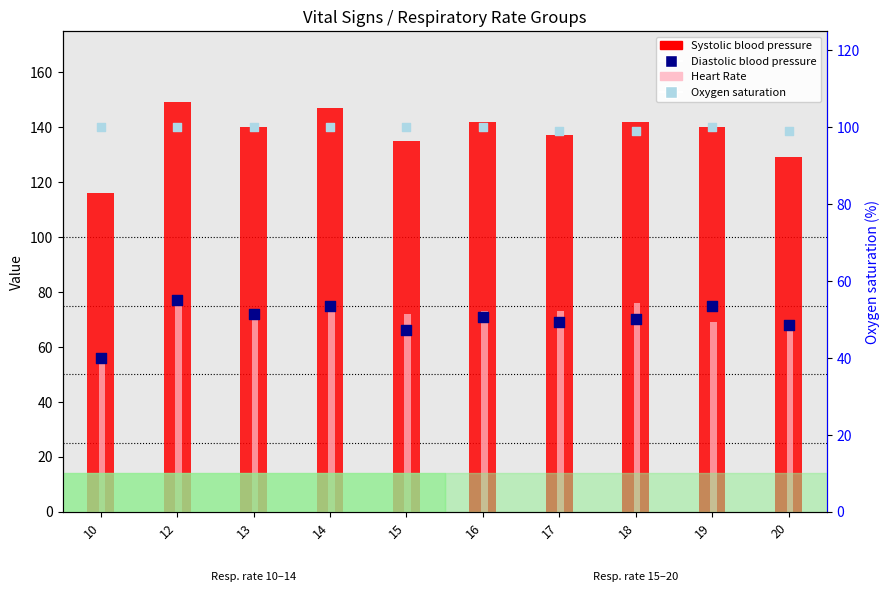

Which series has the largest total across all categories?

Systolic blood pressure